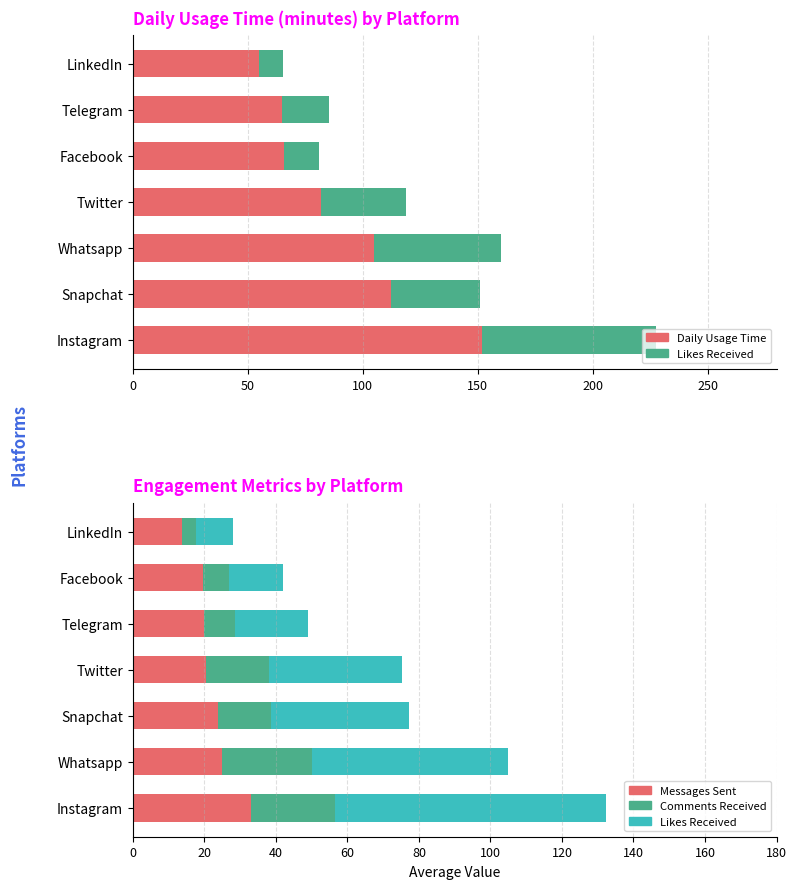

Reading left to right, extract all data points from this chart.

Daily_Usage_Time (minutes): 151.7	112.5	105.0	81.7	65.8	65.0	55.0
Likes_Received_Per_Day: 75.8	55.0	38.5	37.2	20.5	15.2	10.3
Messages_Sent_Per_Day: 33.0	25.0	23.8	20.5	20.0	19.6	13.7
Comments_Received_Per_Day: 23.4	25.0	14.8	17.7	8.5	7.2	4.0